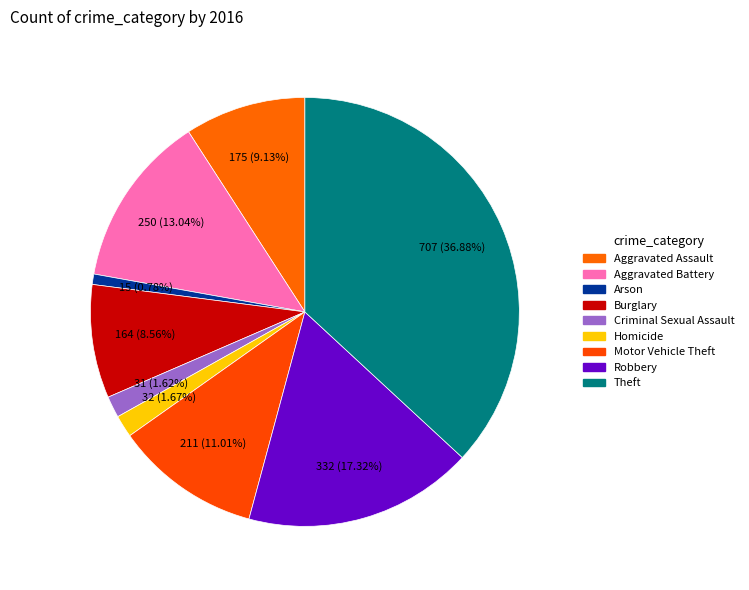

Count the number of slices in the pie.

9